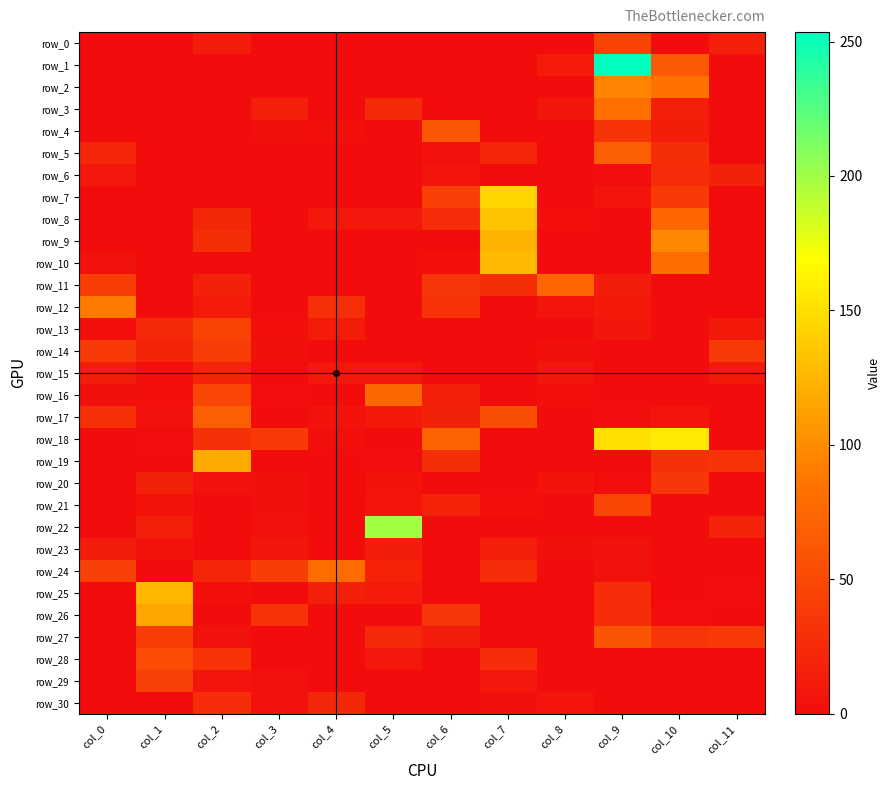

At col_0, list the series in order from smallest to largest.

row_0, row_1, row_3, row_4, row_7, row_8, row_18, row_19, row_20, row_21, row_25, row_26, row_27, row_28, row_29, row_30, row_2, row_9, row_22, row_13, row_16, row_10, row_6, row_15, row_23, row_5, row_17, row_14, row_11, row_24, row_12